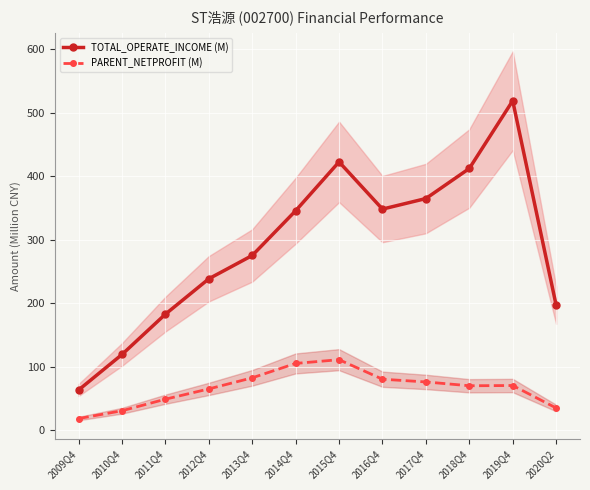

True or false: PARENT_NETPROFIT (M) has more than 0 interior local peaks.

True